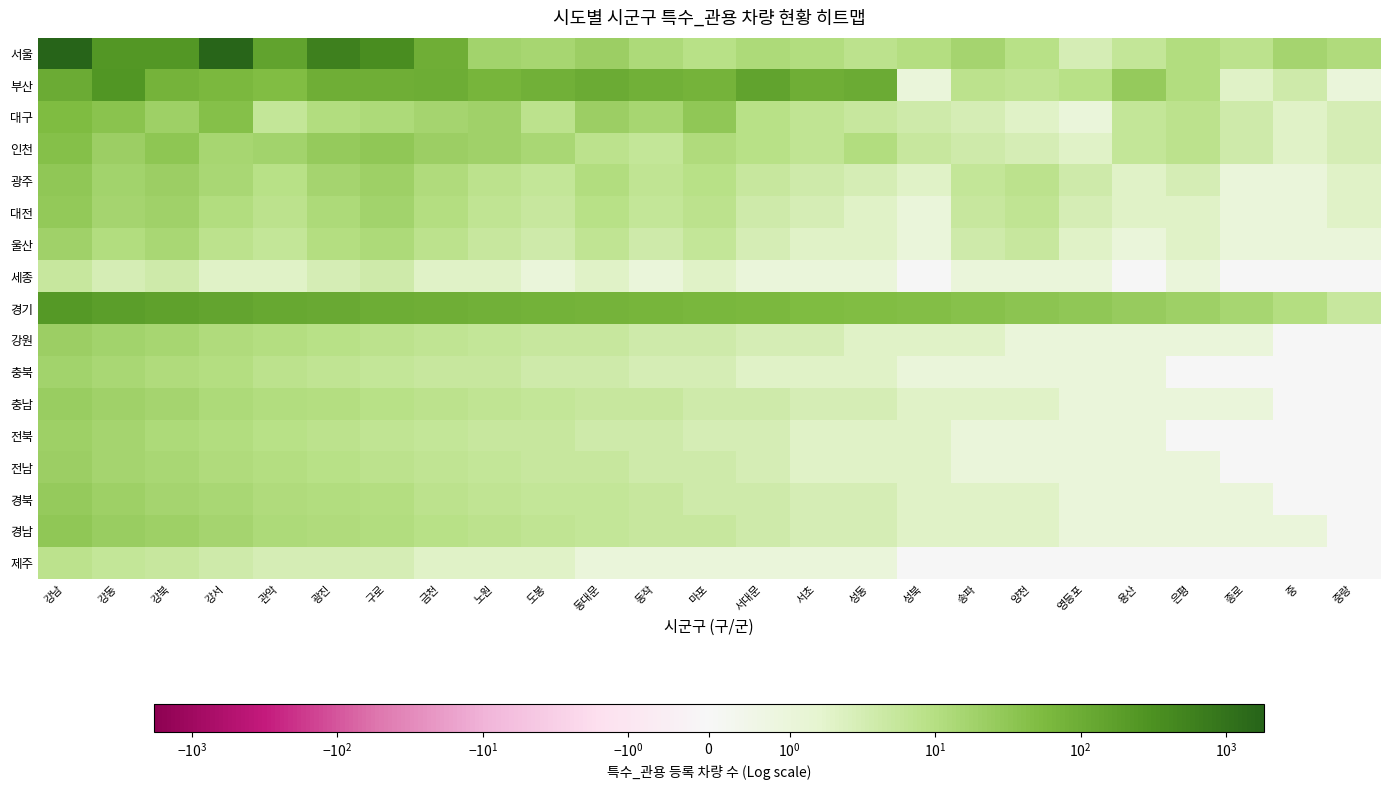

Rank the series by their maximum value, from highest to lowest.

서울, 부산, 경기, 대구, 인천, 광주, 경남, 대전, 경북, 충남, 강원, 전남, 전북, 울산, 충북, 제주, 세종